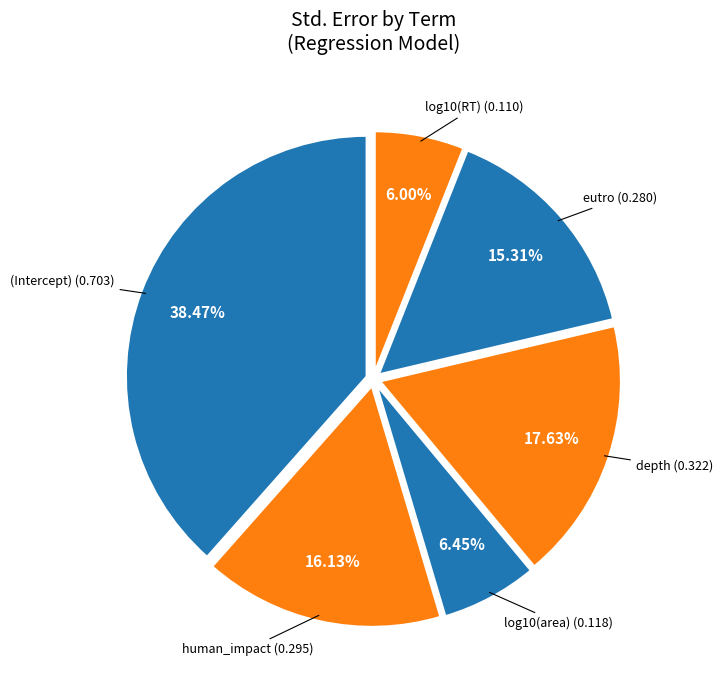

Which slice is the smallest?

log10(RT)